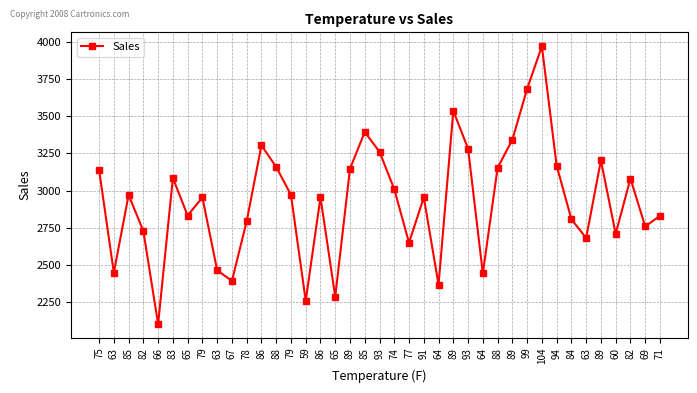

At which category does the data reach its first local peak?

85